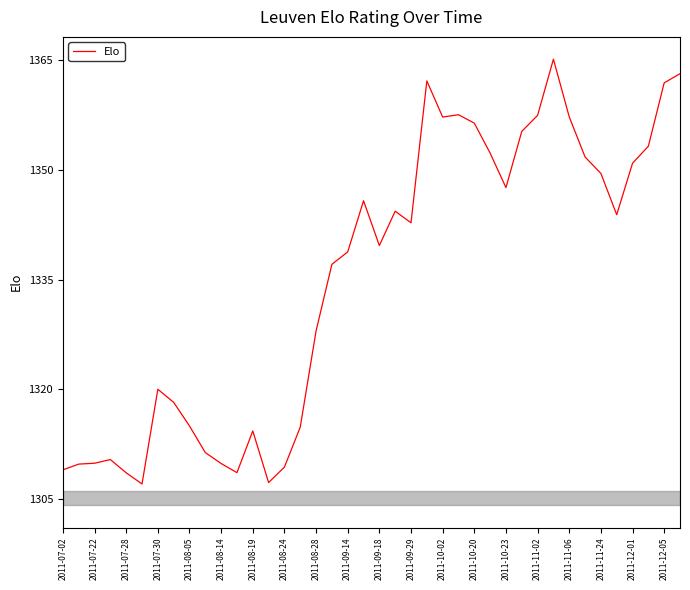

What is the greatest value displayed?

1365.2